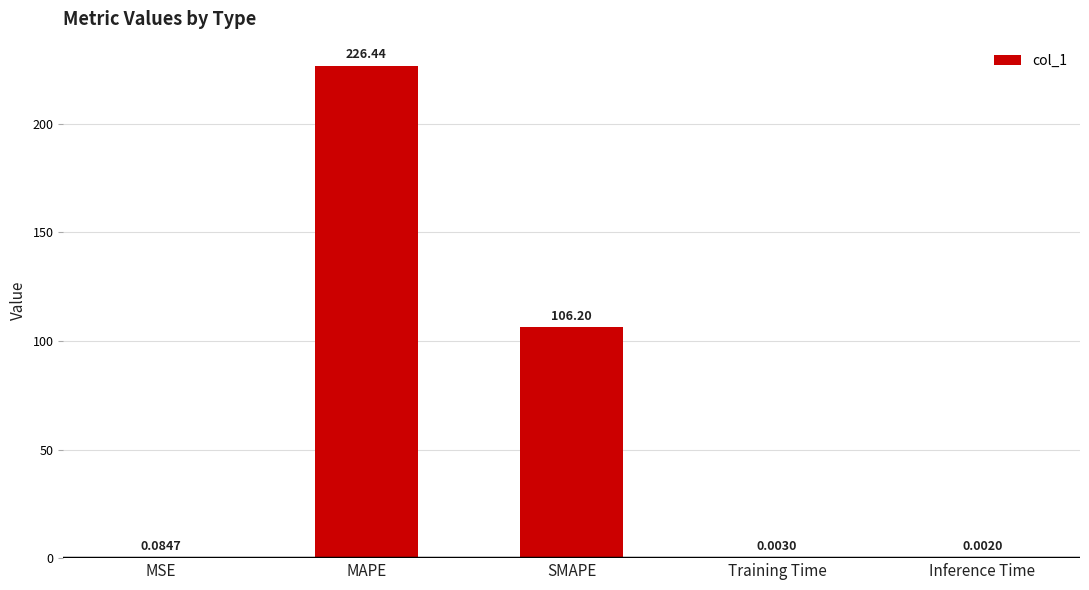

What is the change in value from MSE to Inference Time?

-0.1